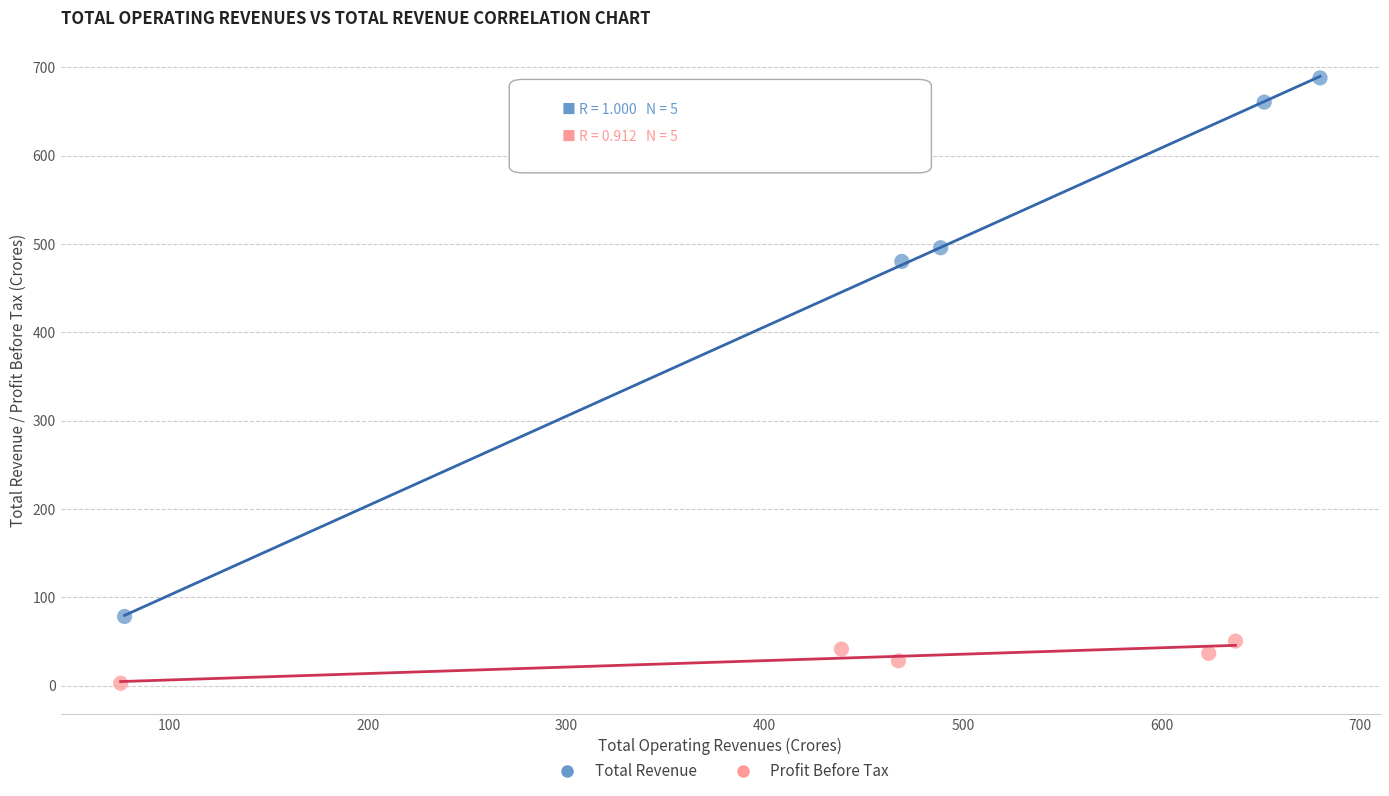

Which series reaches the minimum Y coordinate?

Profit Before Tax